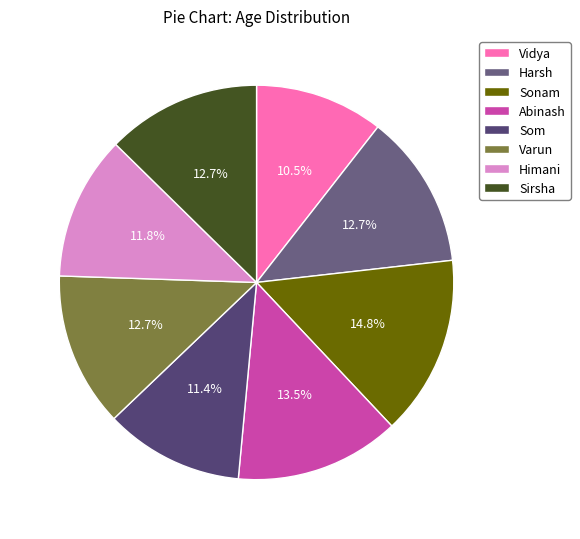

Approximately how many times larger is the value at Sonam compared to Abinash?

1.1